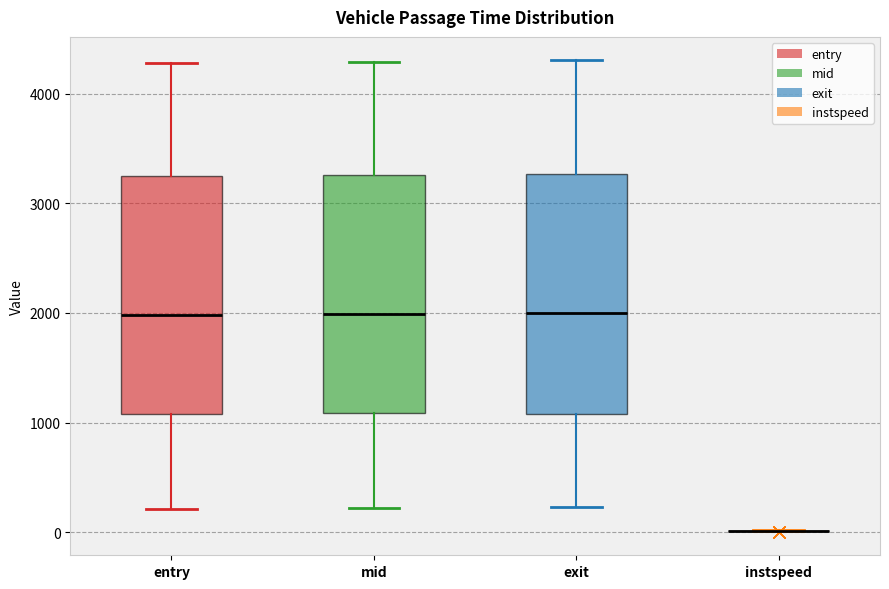

Reading left to right, transcribe this box plot: for each box, give where its median line is, the range the box spans, and where its two whiskers end, as read against the y-axis. The values are not printed on the chart, so give them approximately, as read against the axis.

entry: median 2000, box 1100 to 3300, whiskers 200 to 4300
mid: median 2000, box 1100 to 3300, whiskers 200 to 4300
exit: median 2000, box 1100 to 3300, whiskers 200 to 4300
instspeed: box collapsed to a line at 0, whiskers 0 to 0